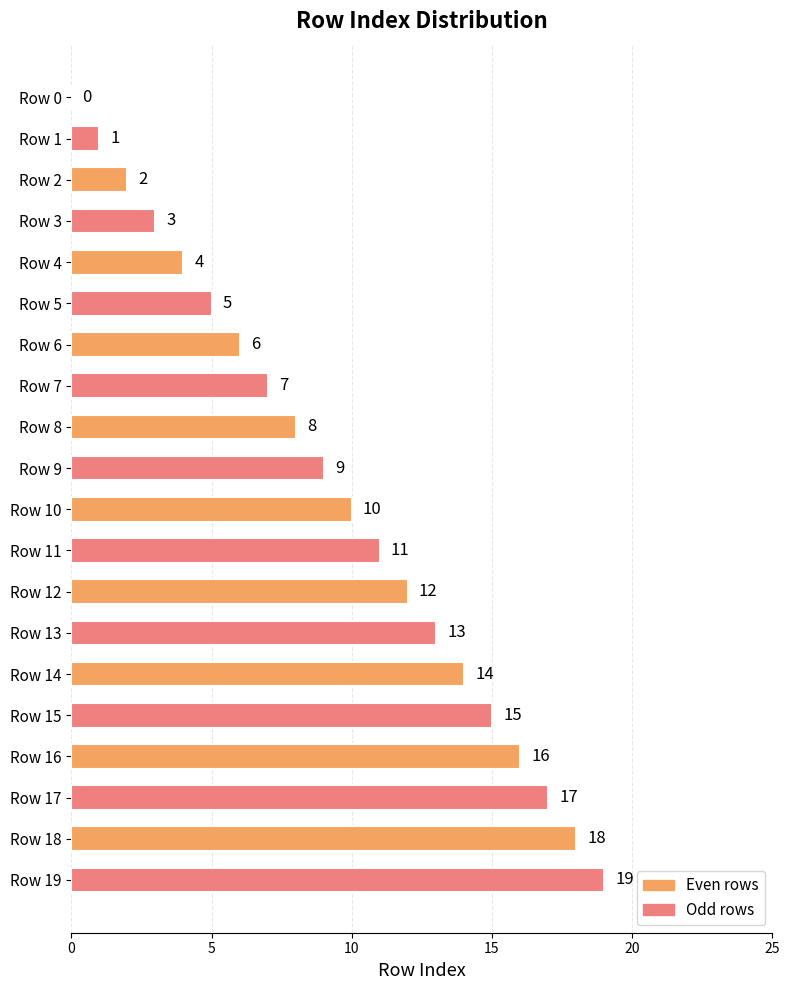

At which label is the value closest to 9?

Row 9